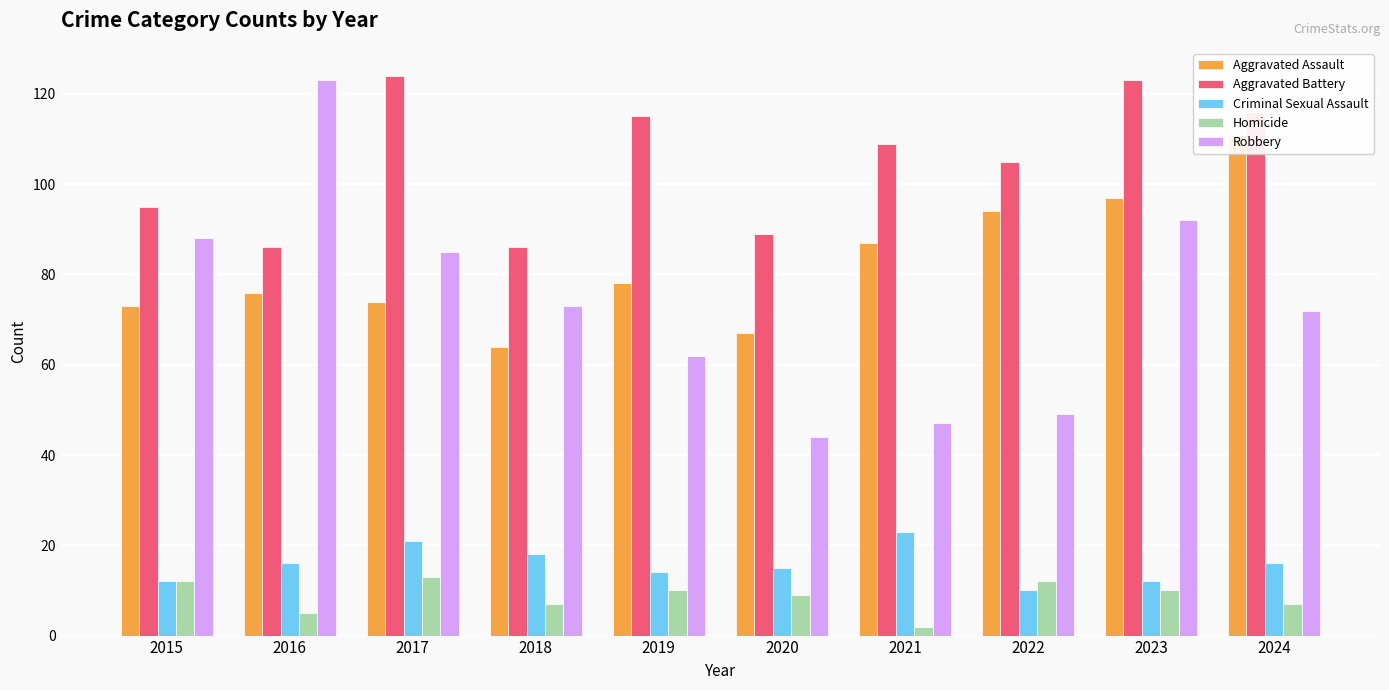

What is the difference between the second highest and second lowest values in the Robbery series?

45